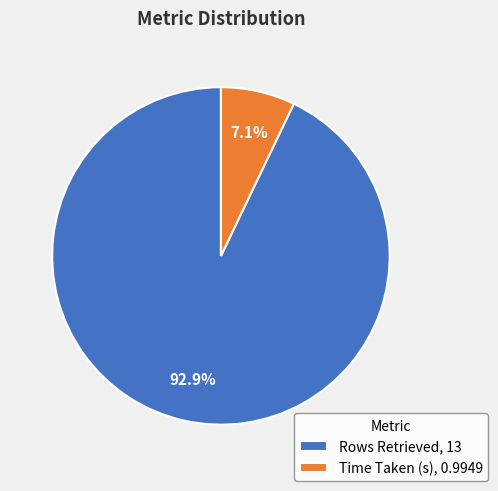

Does any single category account for the majority?

Yes